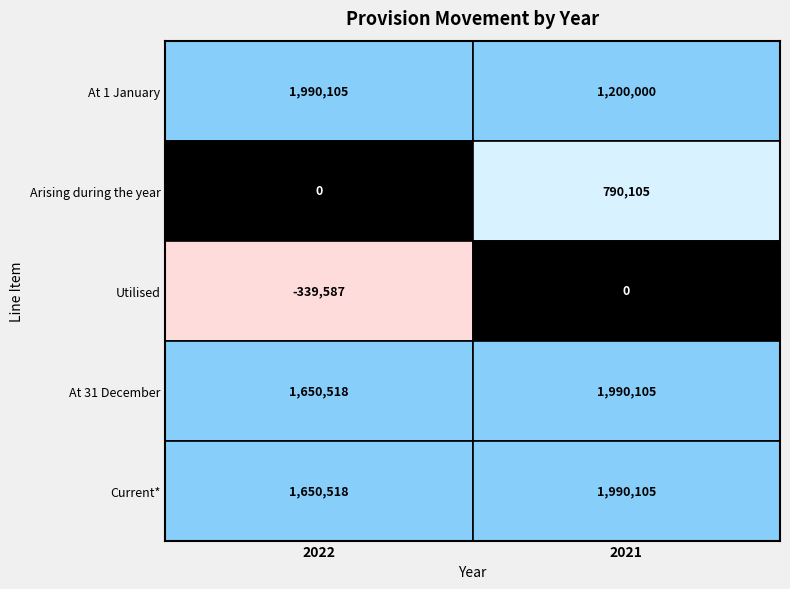

How many data points does each series have?

2